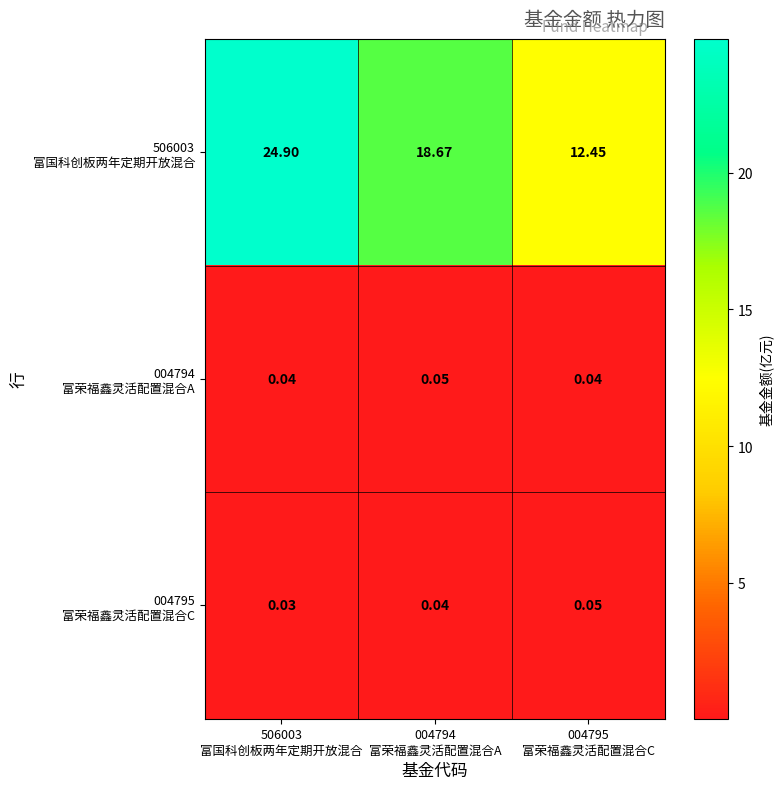

How many series are shown in this chart?

3